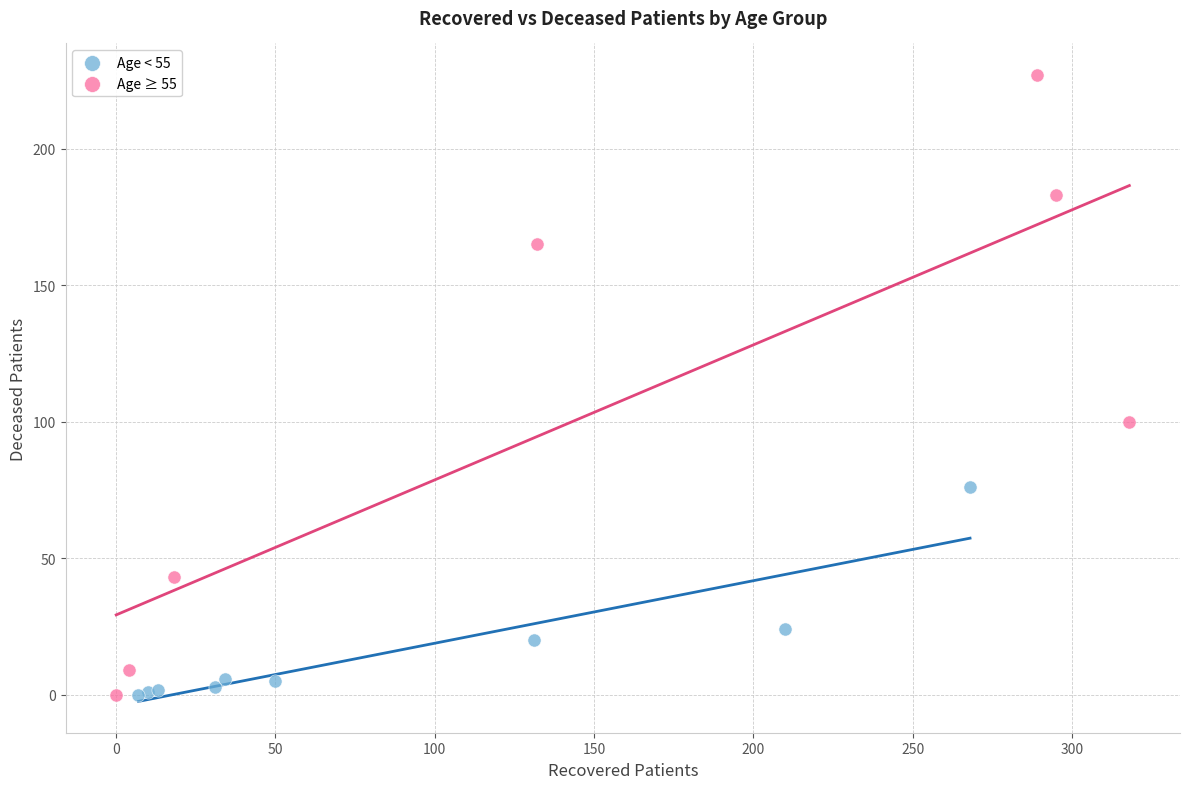

Which series has the largest Y range (max minus min)?

Age ≥ 55